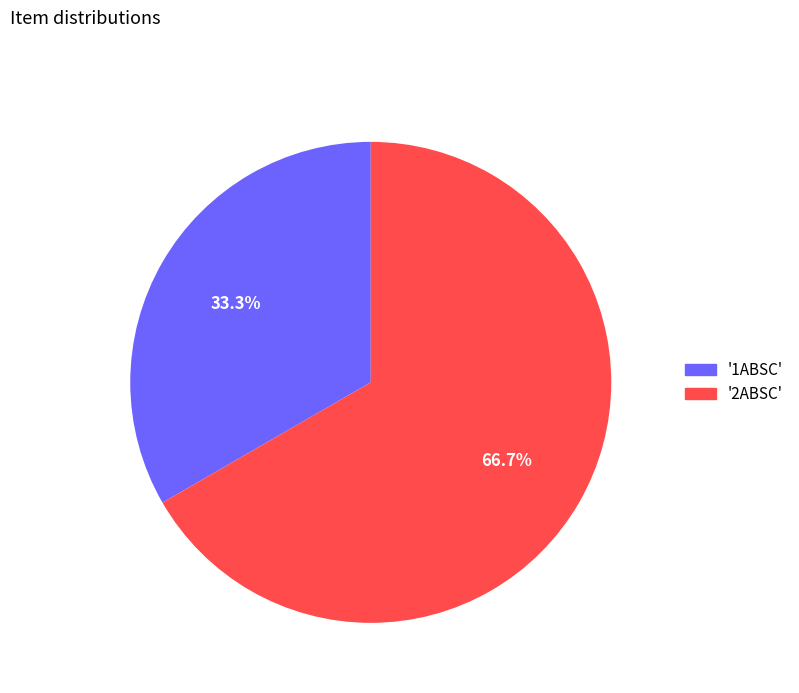

What is the majority slice?

'2ABSC'